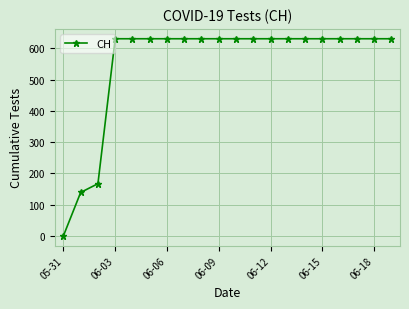

Does the chart have visible grid lines?

Yes